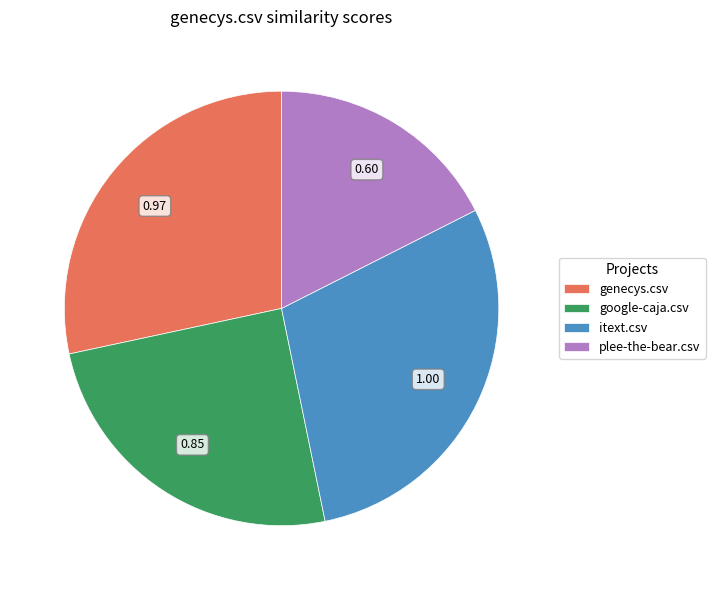

How many segments does this pie chart have?

4